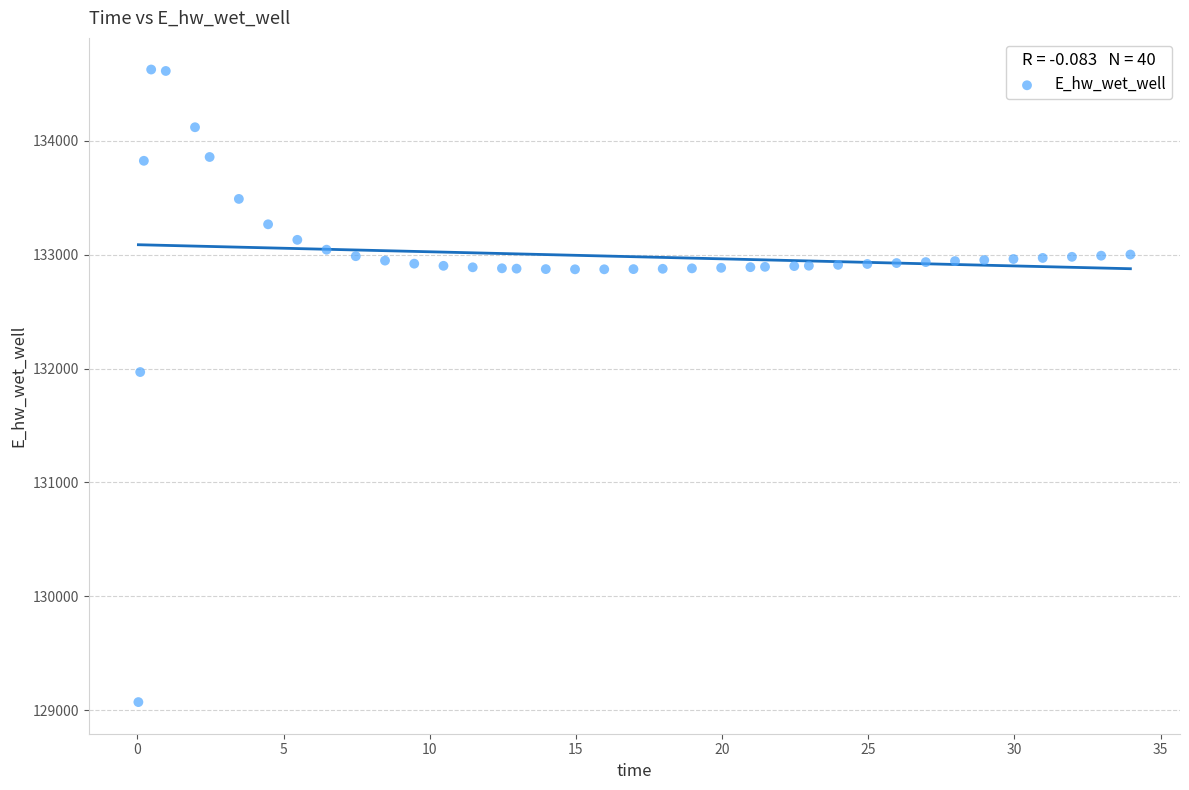

What Y value in the scatter plot is closest to 131849?

131970.0